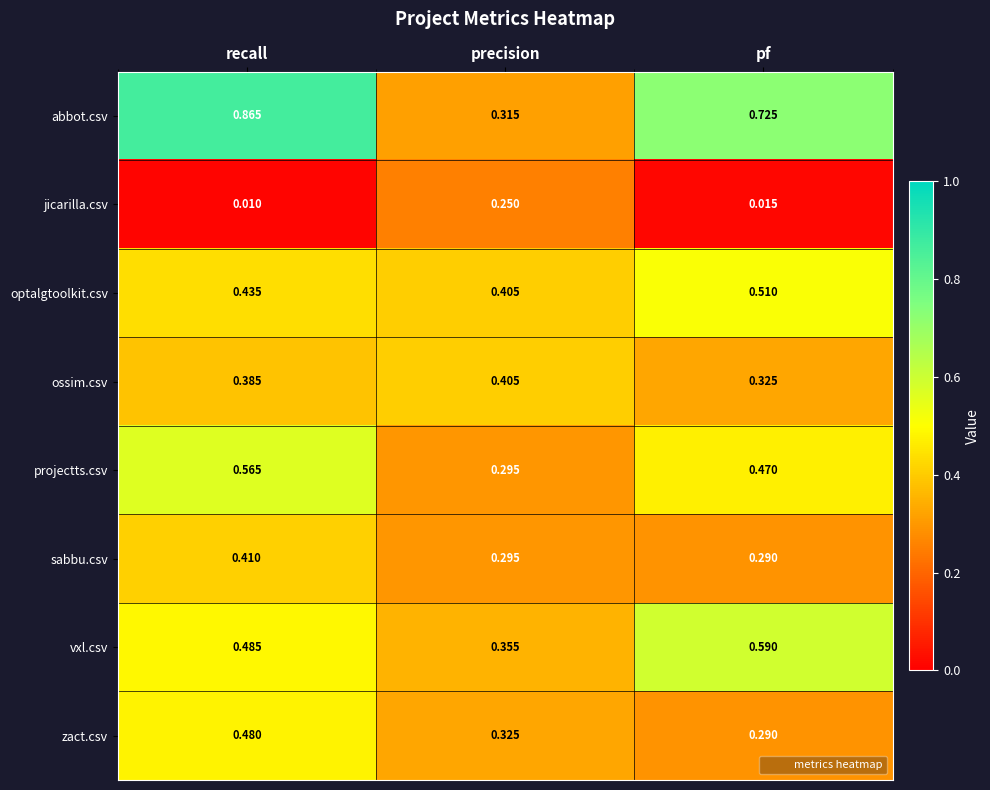

At which category is the sum across all series the highest?

recall